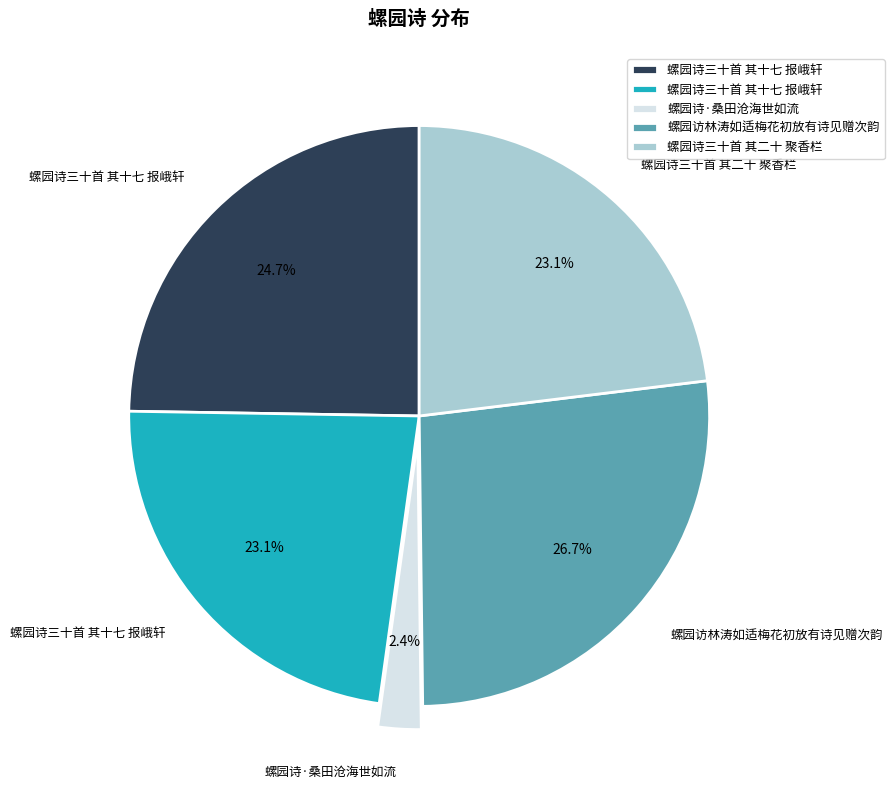

Is there any slice that represents more than half of the pie?

No